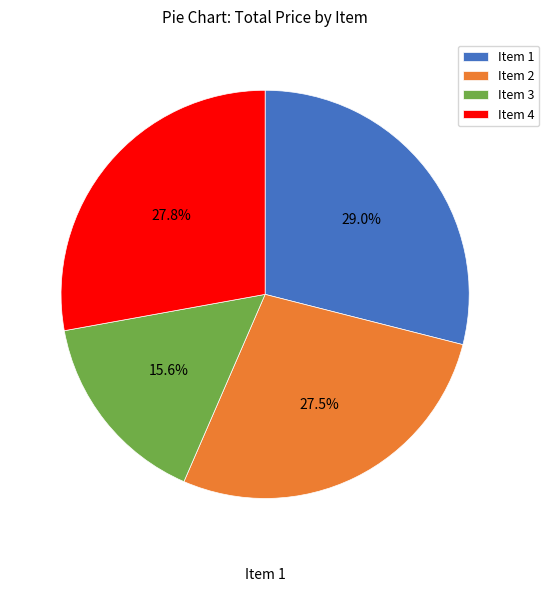

Approximately how many times larger is the value at Item 2 compared to Item 4?

1.0